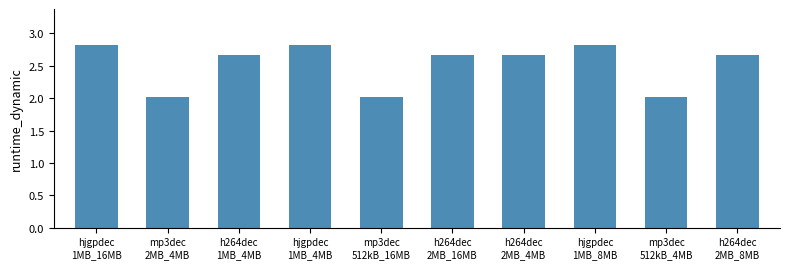

What is the value of the 9th bar from the left?

2.0